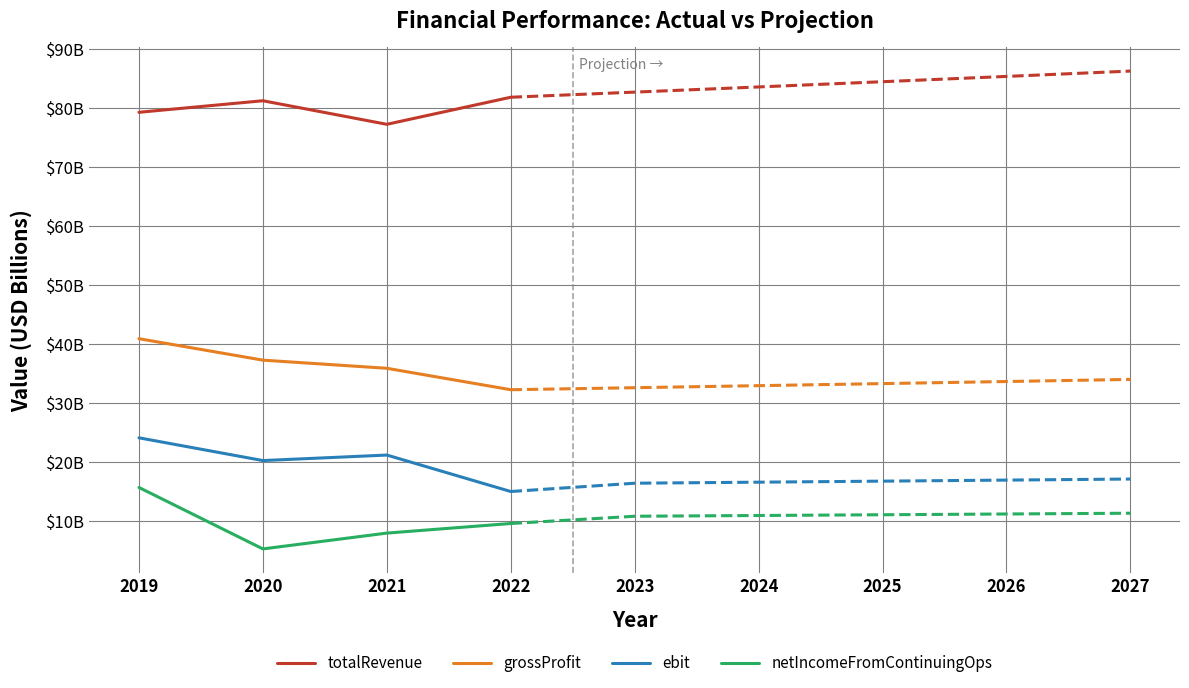

List the series in order of their peak value, lowest first.

netIncomeFromContinuingOps, ebit, grossProfit, totalRevenue